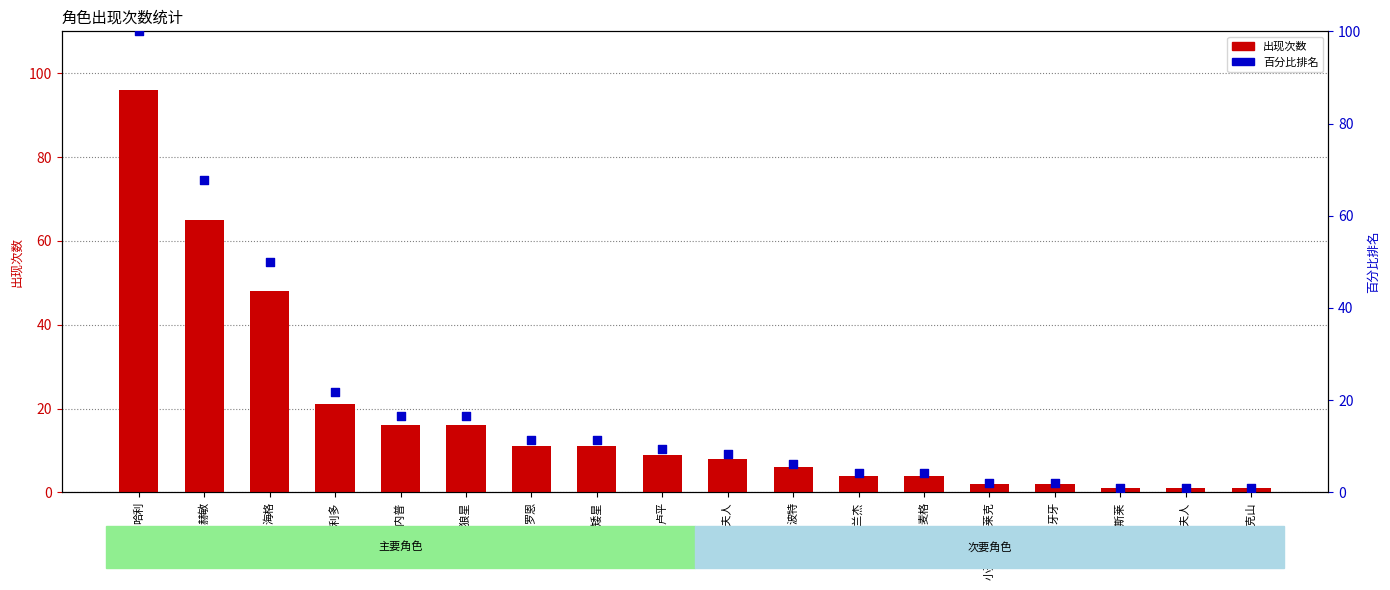

Which series contains the highest Y value?

百分比排名